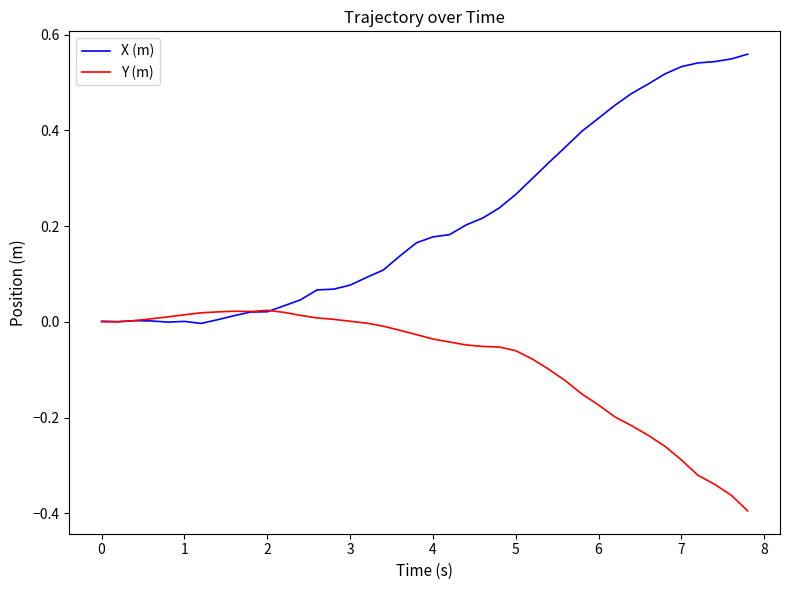

Which series has the largest total across all categories?

X (m)